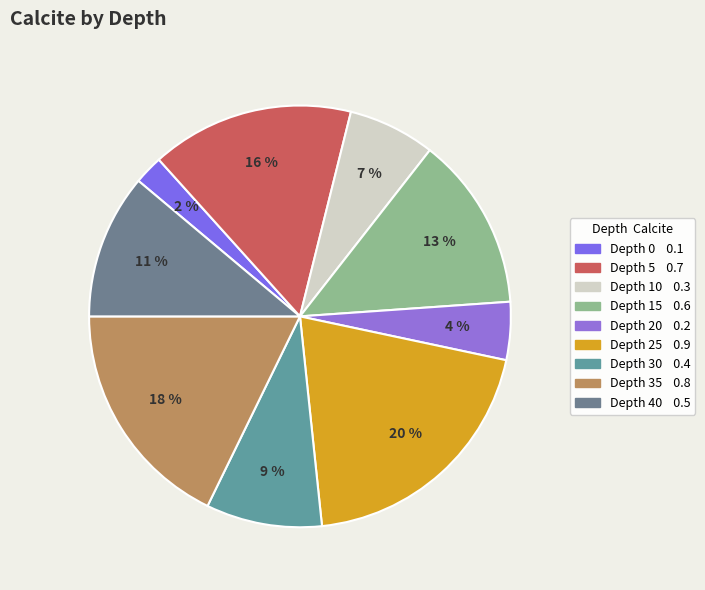

How many segments does this pie chart have?

9